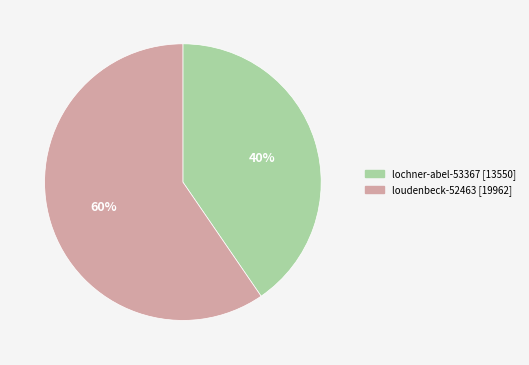

The loudenbeck-52463 slice represents 60% of the pie. True or false?

True